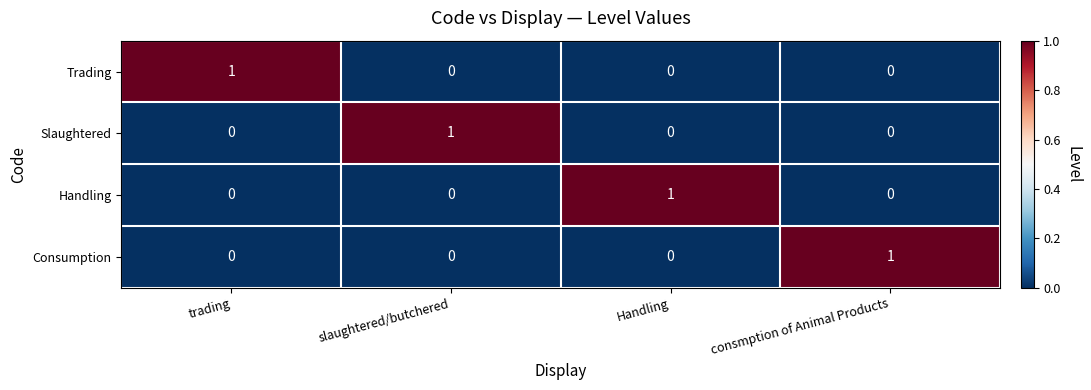

The value of Handling at slaughtered/butchered is -1. True or false?

False